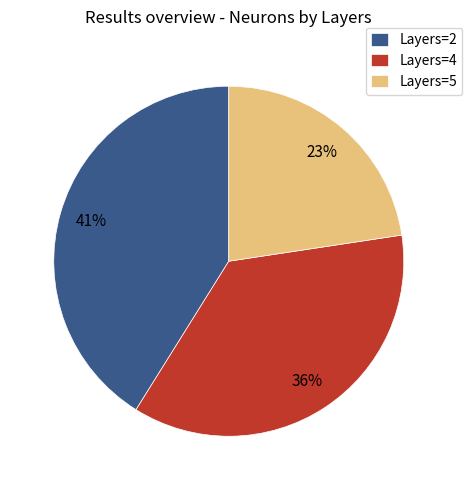

To the nearest percent, what portion does Layers=5 represent?

23%